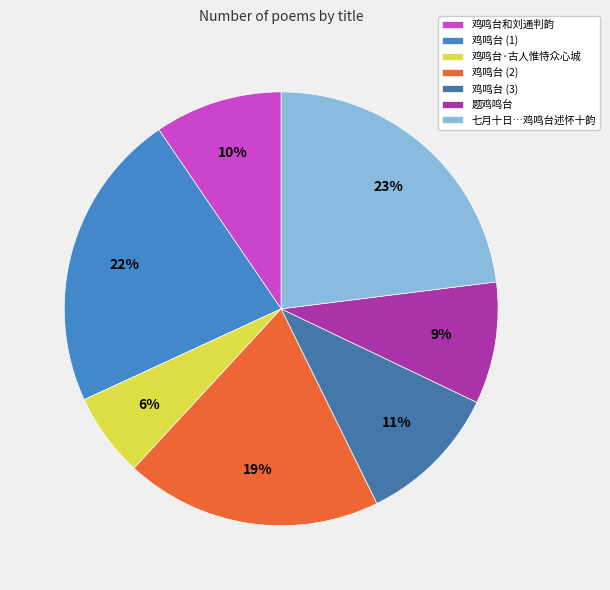

Count the number of slices in the pie.

7